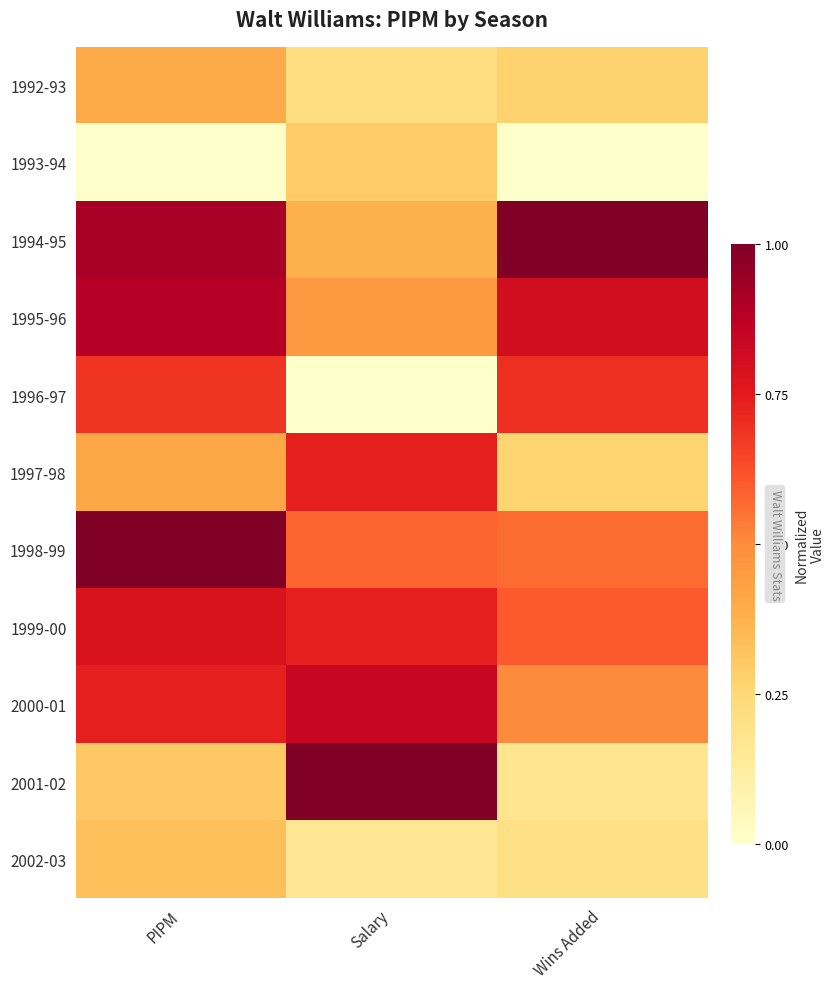

How many distinct data groups are displayed?

11